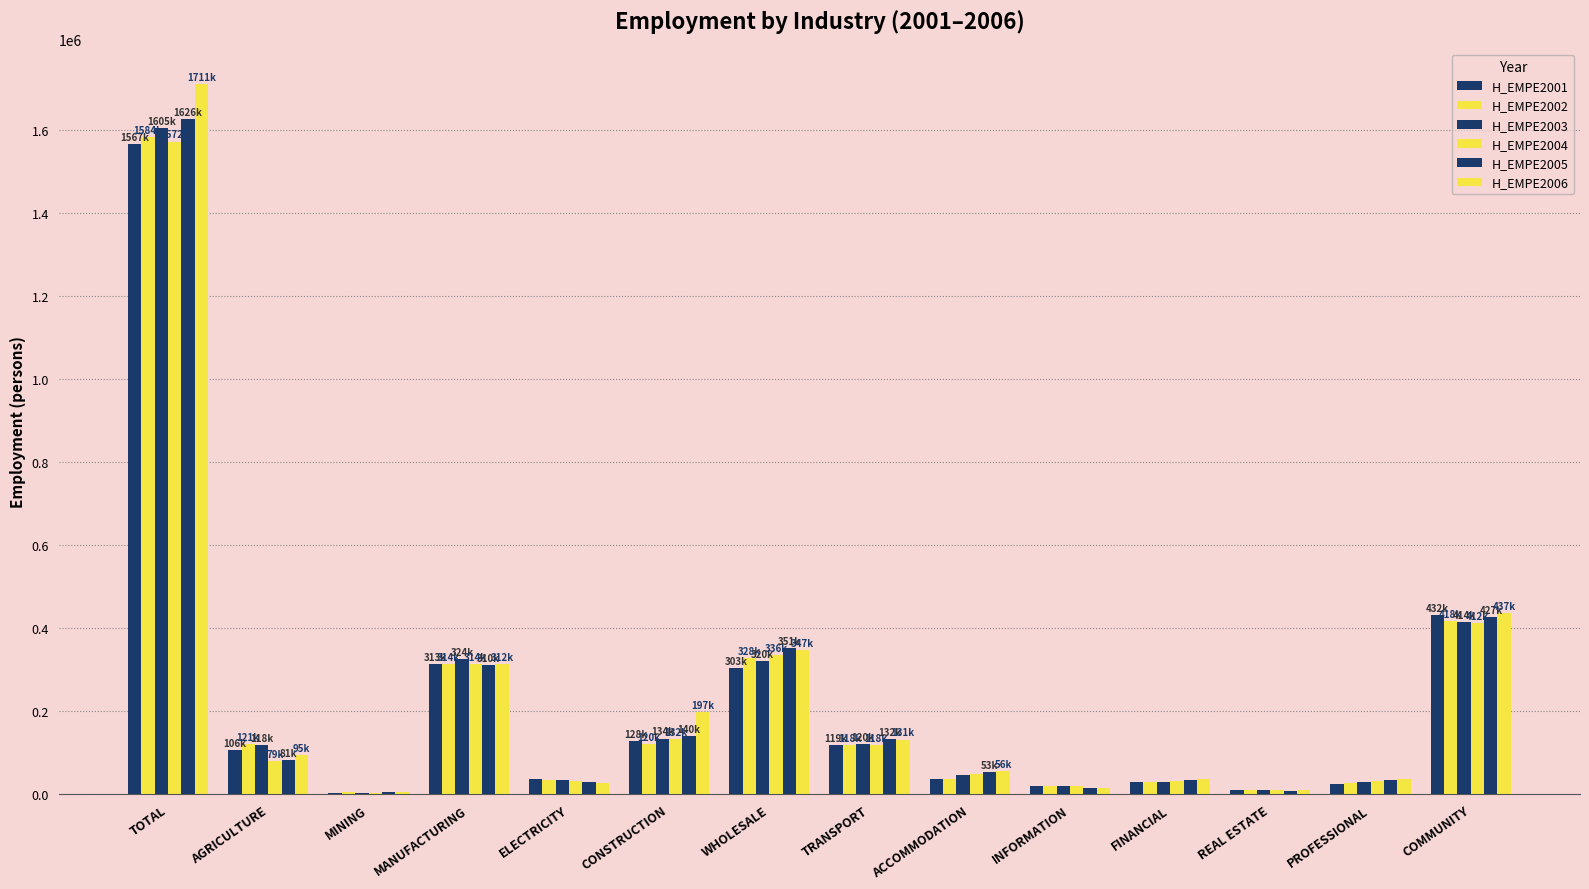

How many groups of bars are there?

14